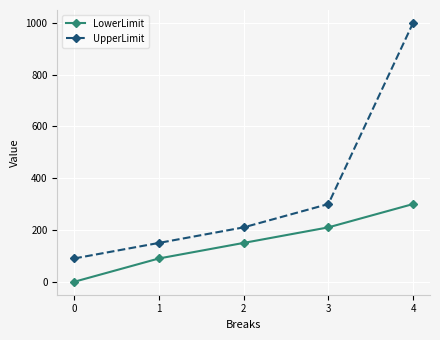

True or false: UpperLimit and LowerLimit intersect in this chart.

False